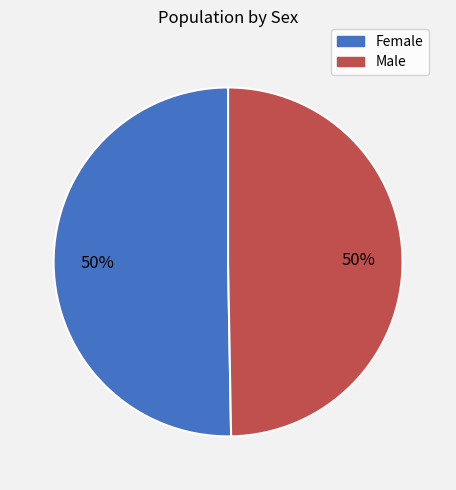

To the nearest percent, what is the combined percentage of Male and Female?

100%